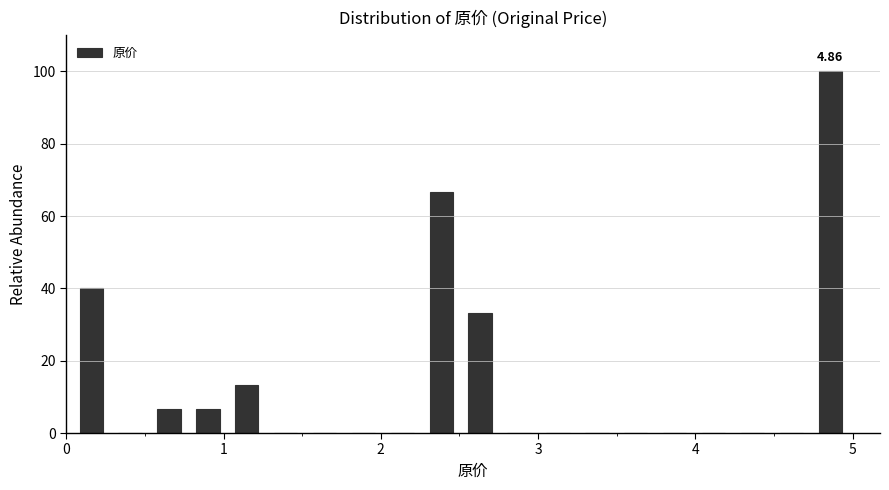

Around what value on the x-axis is the tallest bar? Give the approximate position of its centre, as read against the axis.

4.9